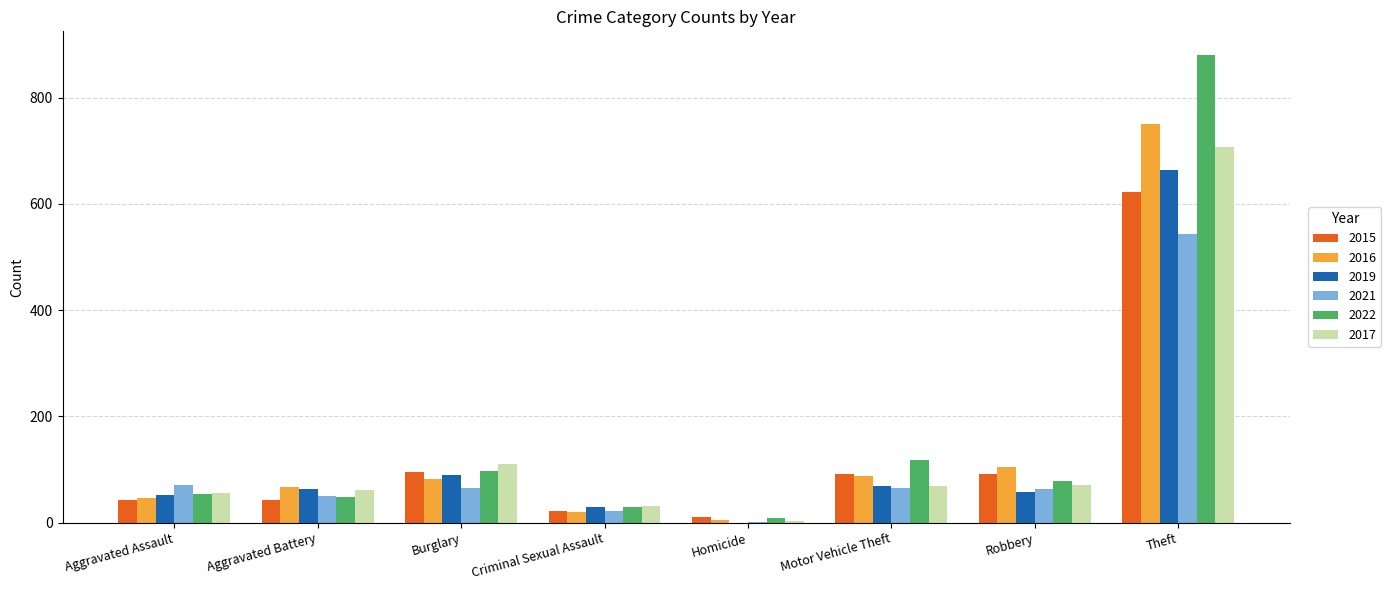

Is the value of 2015 at Aggravated Battery greater than the value of 2021 at Homicide?

Yes